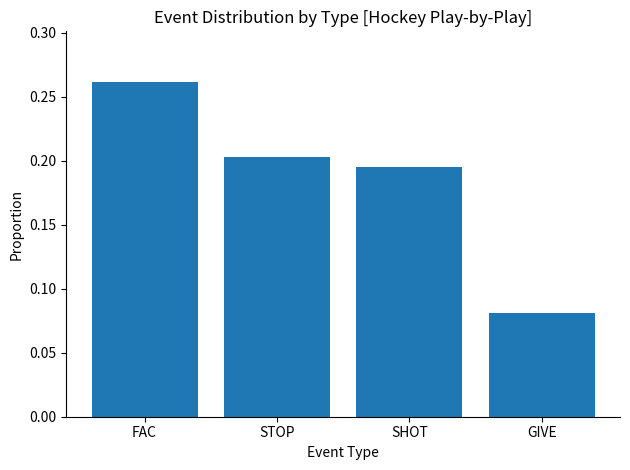

How many categories are shown in the chart?

4